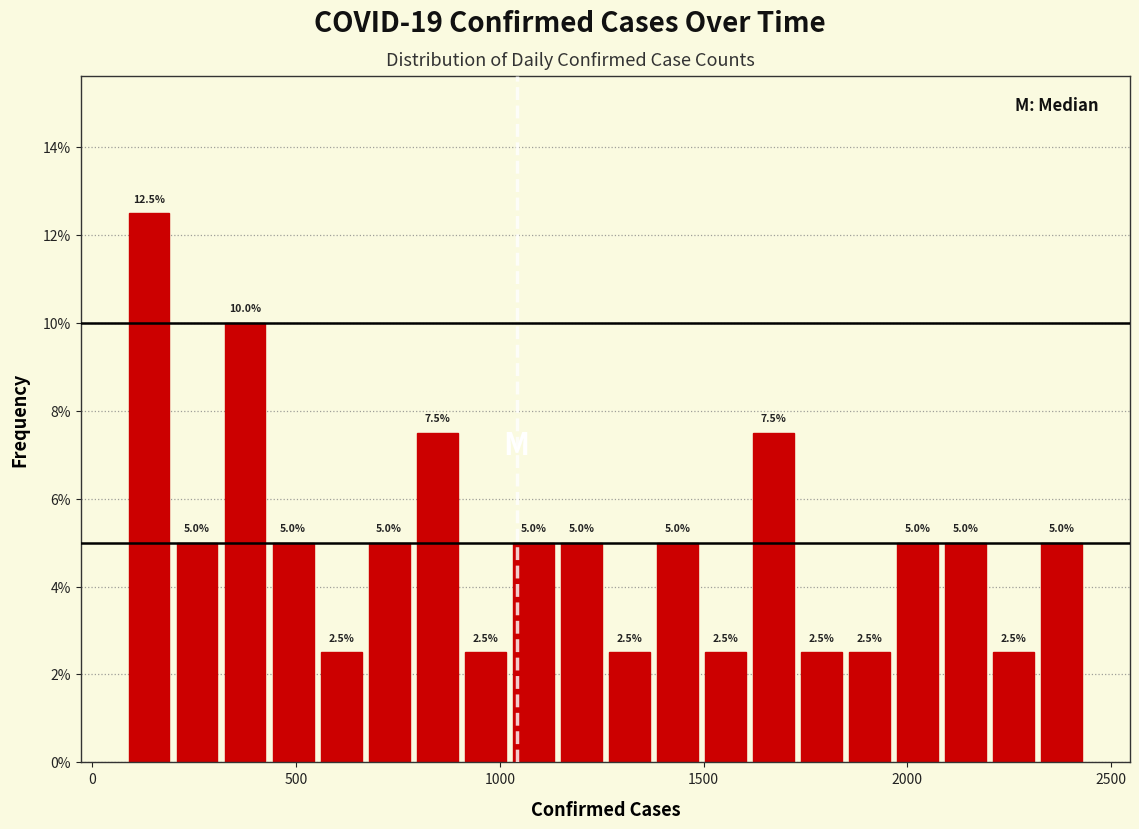

Read against the x-axis, roughly where is the centre of the tallest bar?

150